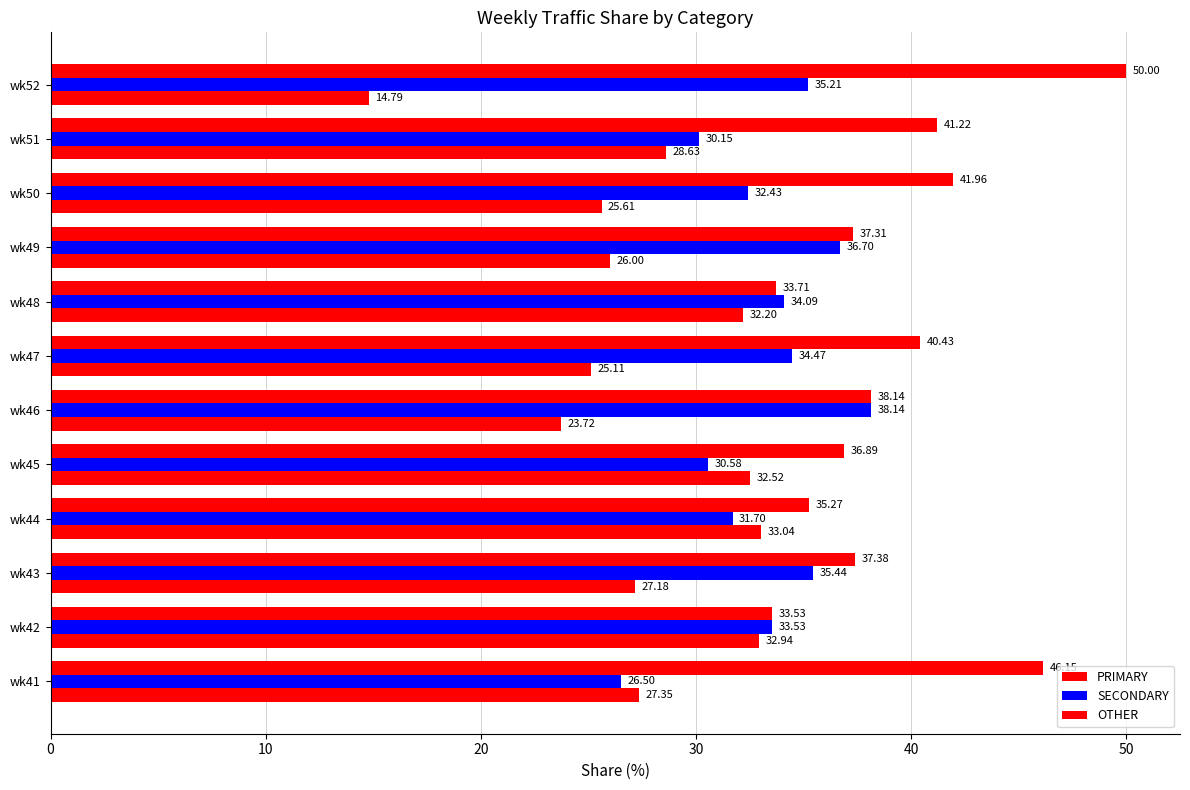

What is the maximum value shown in the chart?

50.0